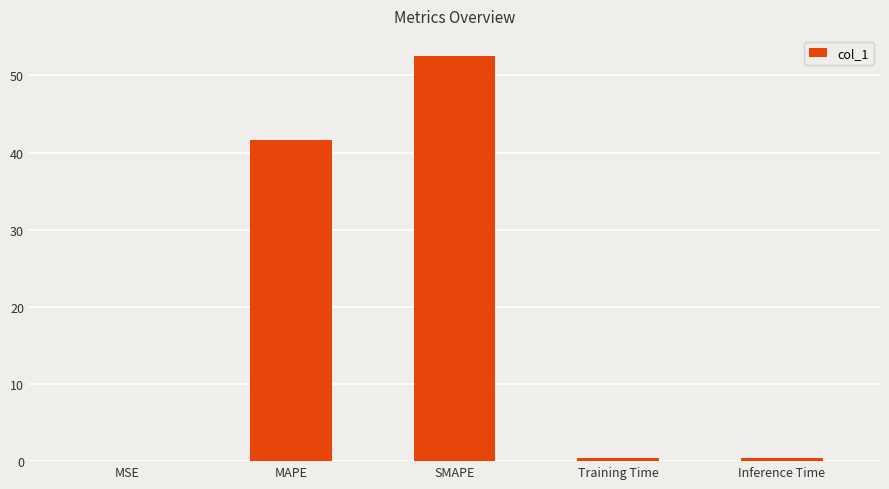

What is the maximum value shown in the chart?

52.5